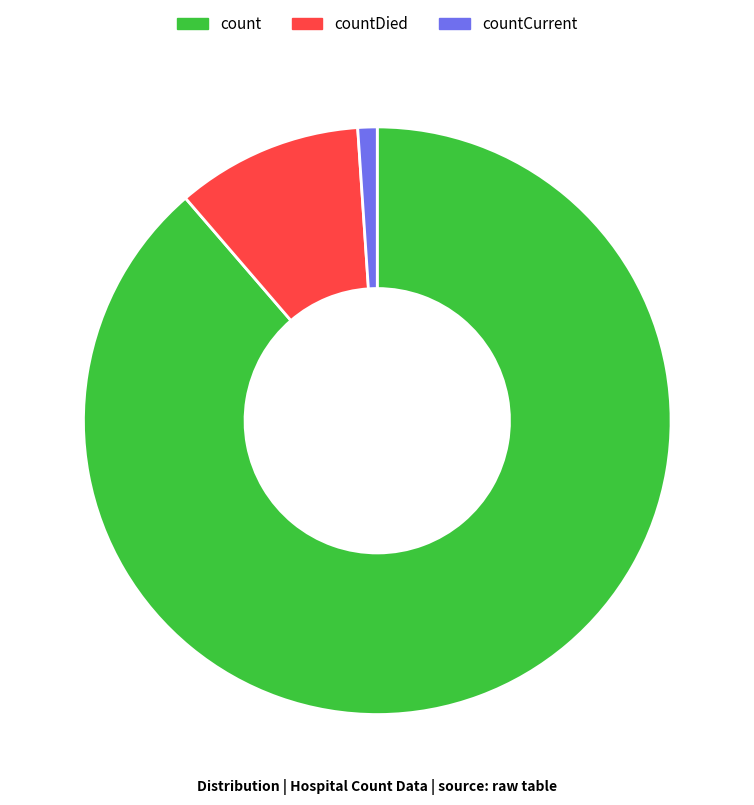

Is there a majority slice in this chart?

Yes